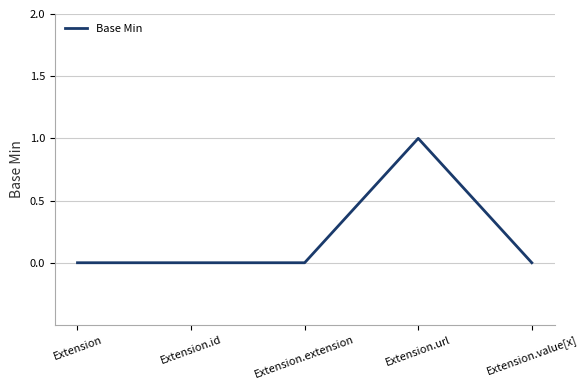

True or false: the data has more than 2 interior local peaks.

False